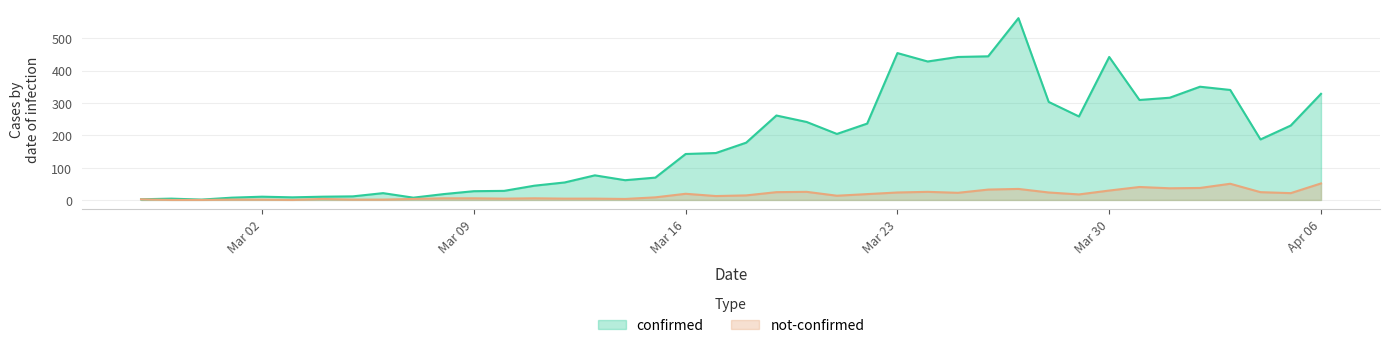

Where is the first local maximum for not-confirmed?

2020-03-04